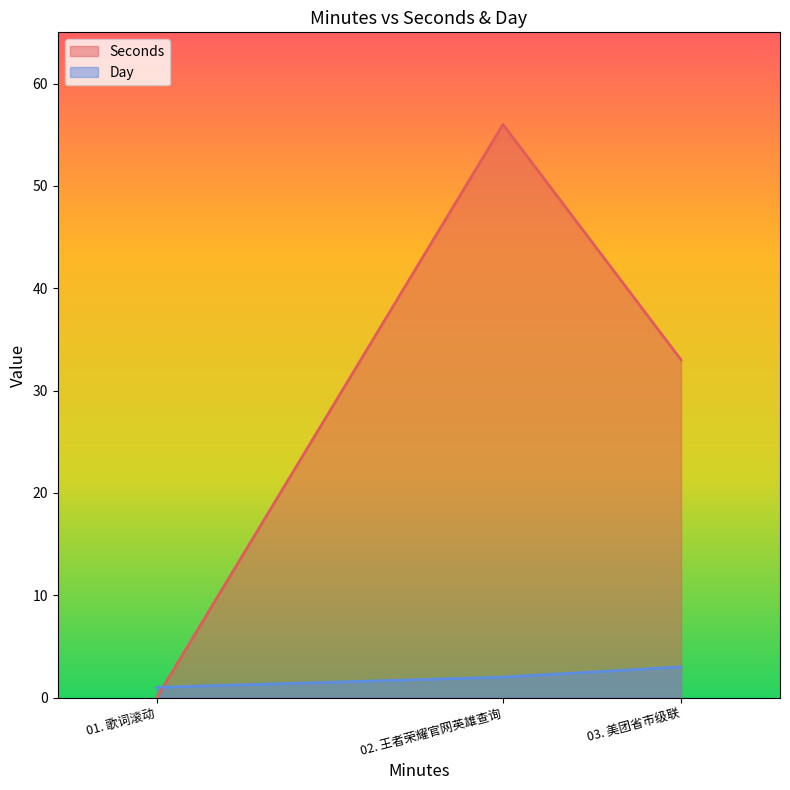

At which label does Day first exceed 2?

03. 美团省市级联